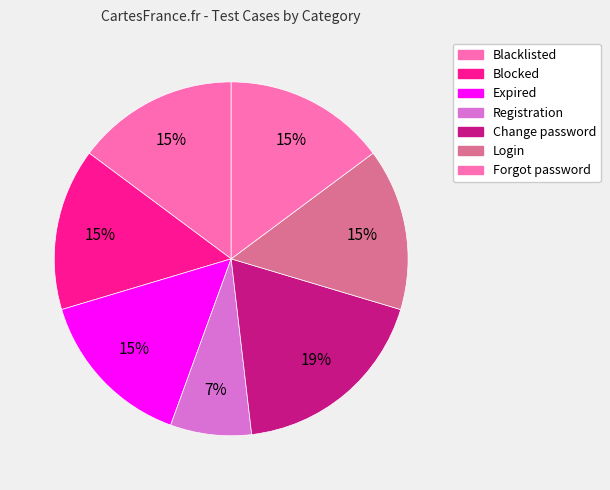

Which category has the smallest portion of the pie?

Registration